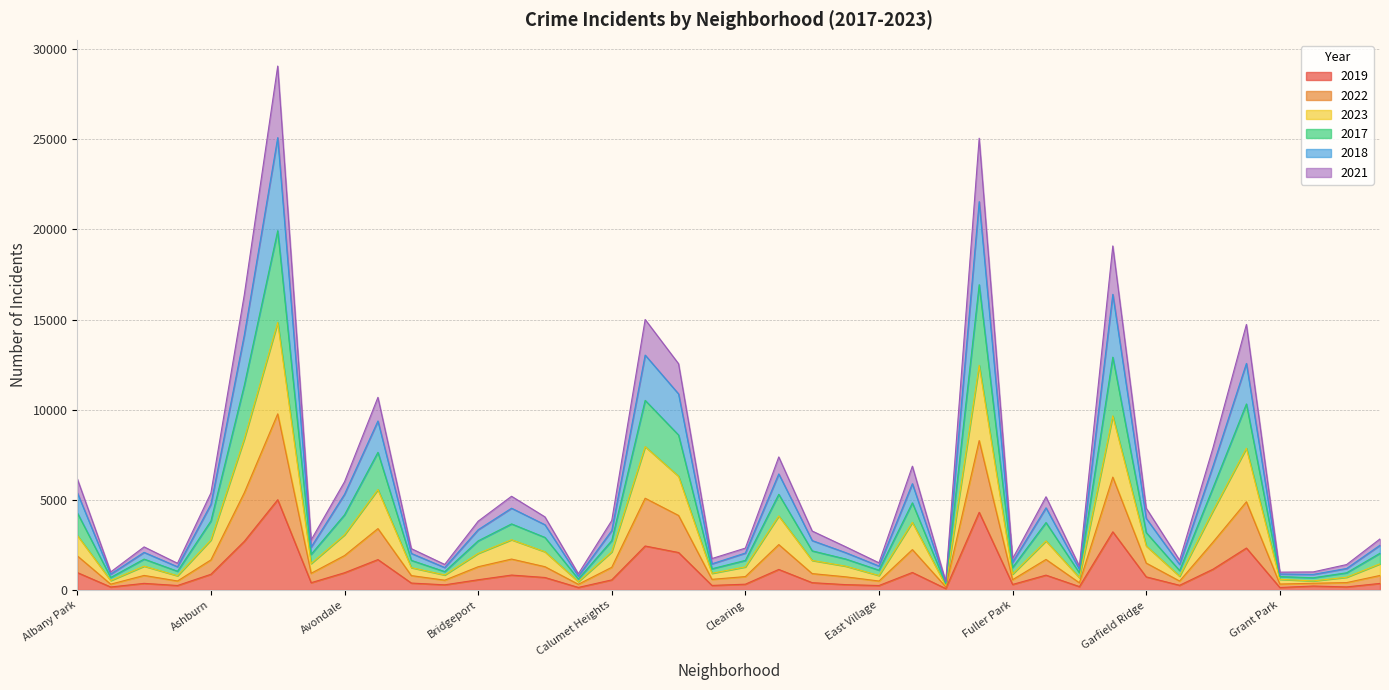

Does the chart have visible grid lines?

Yes